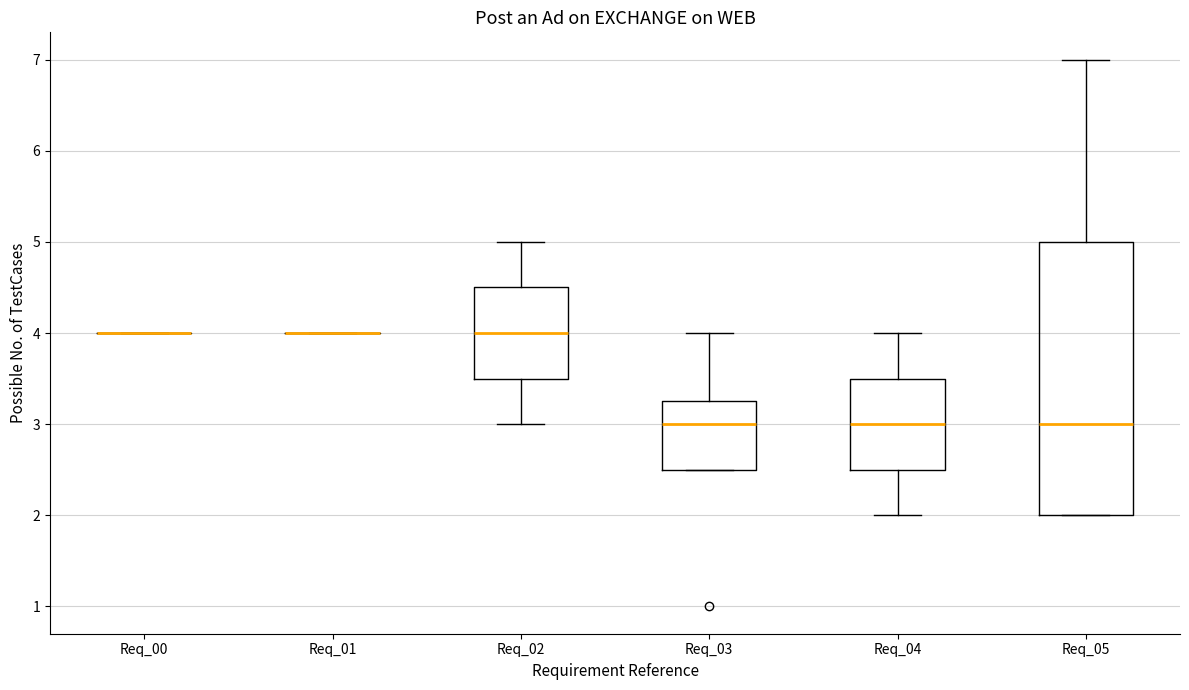

Comparing the boxes themselves (not the whiskers), which one is the tallest?

Req_05